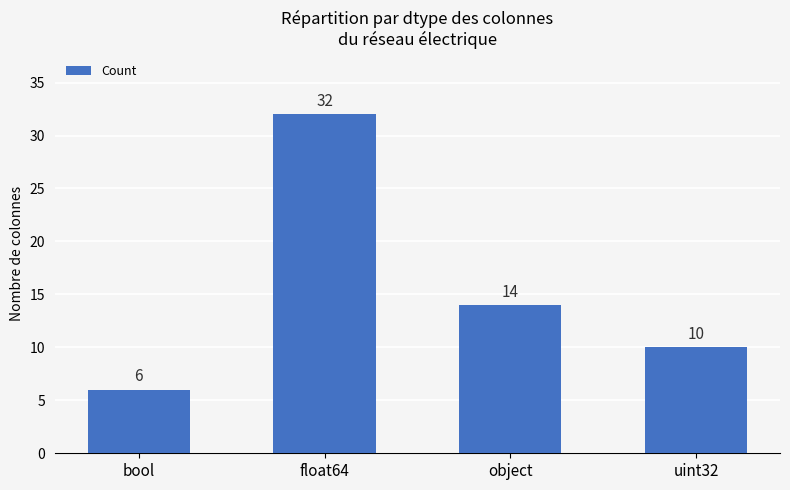

At which category does the chart reach its minimum across all series?

bool